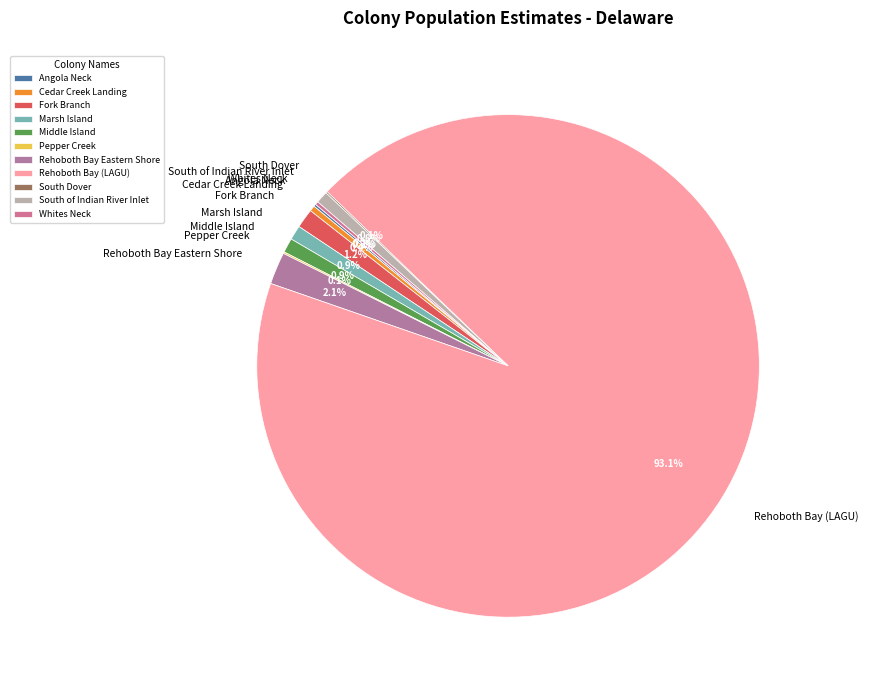

Between Rehoboth Bay Eastern Shore and Middle Island, which is larger?

Rehoboth Bay Eastern Shore